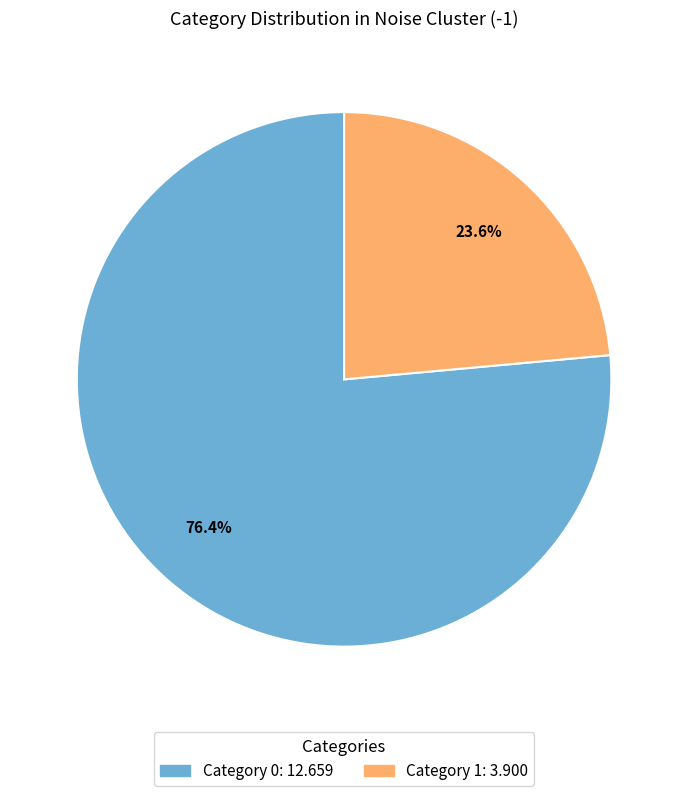

Is there any slice that represents more than half of the pie?

Yes